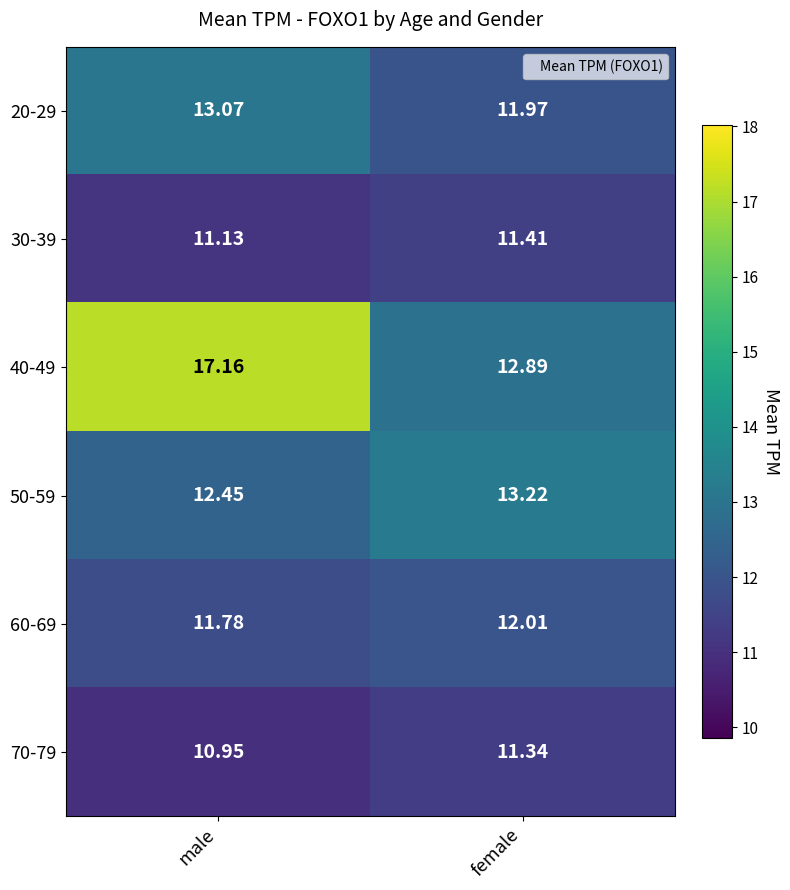

List the labels in order of 40-49 value, smallest first.

female, male